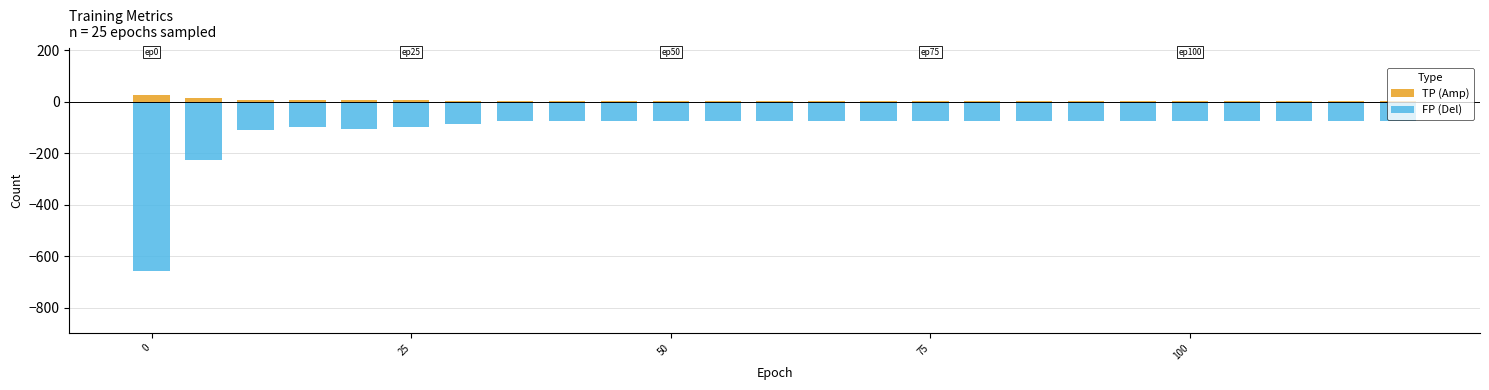

The TP (Amp) series shows 3 at 8. True or false?

False